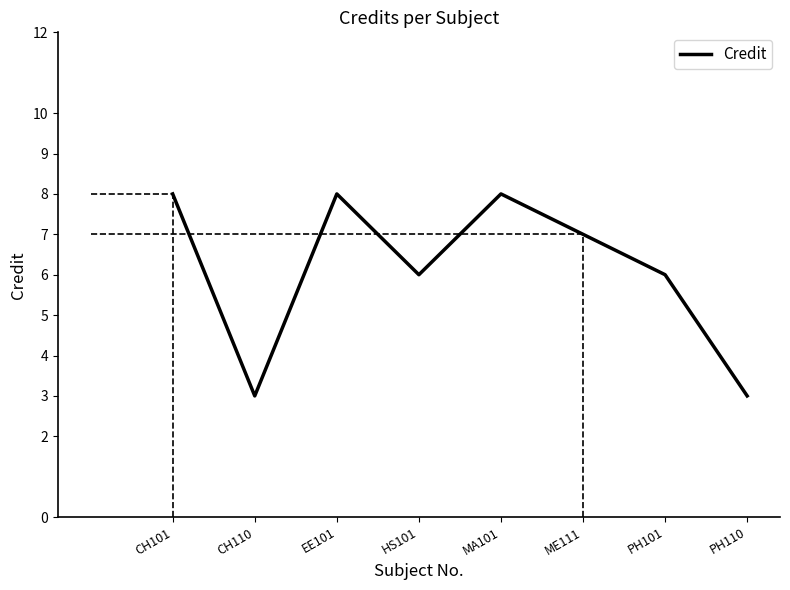

What is the sum of all values?

49